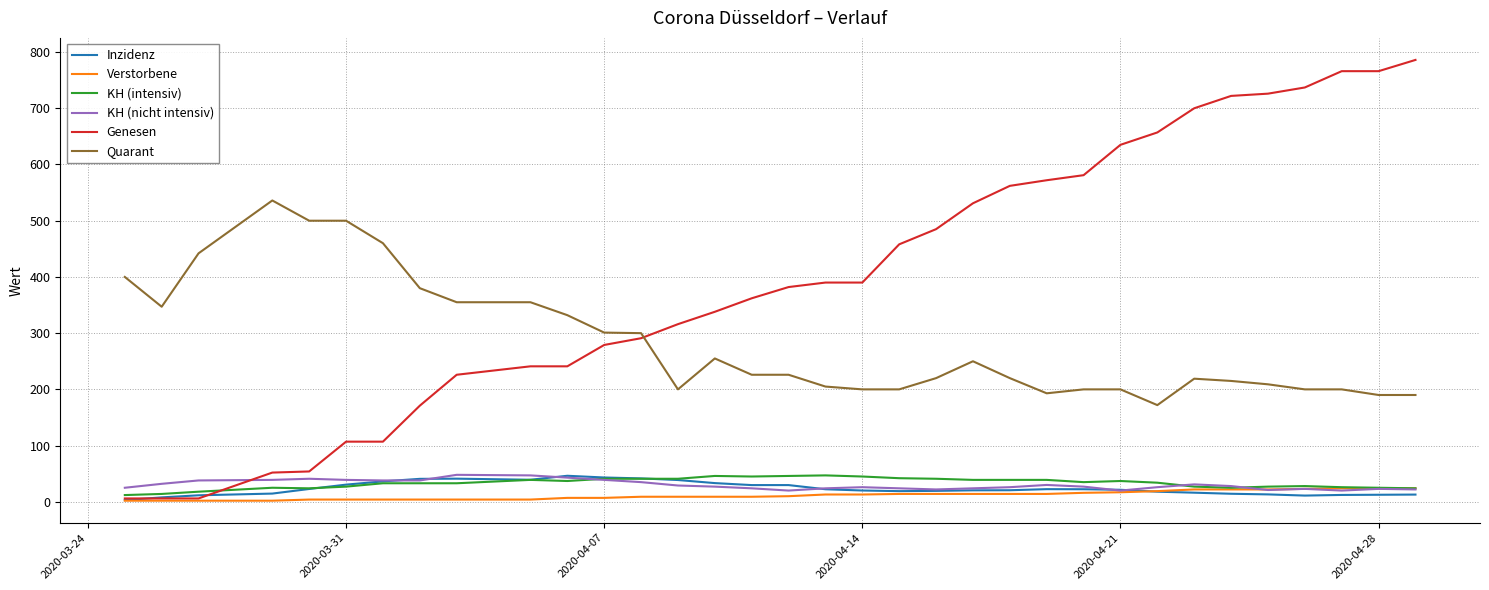

What is the lowest value of the KH (nicht intensiv) series?

20.0